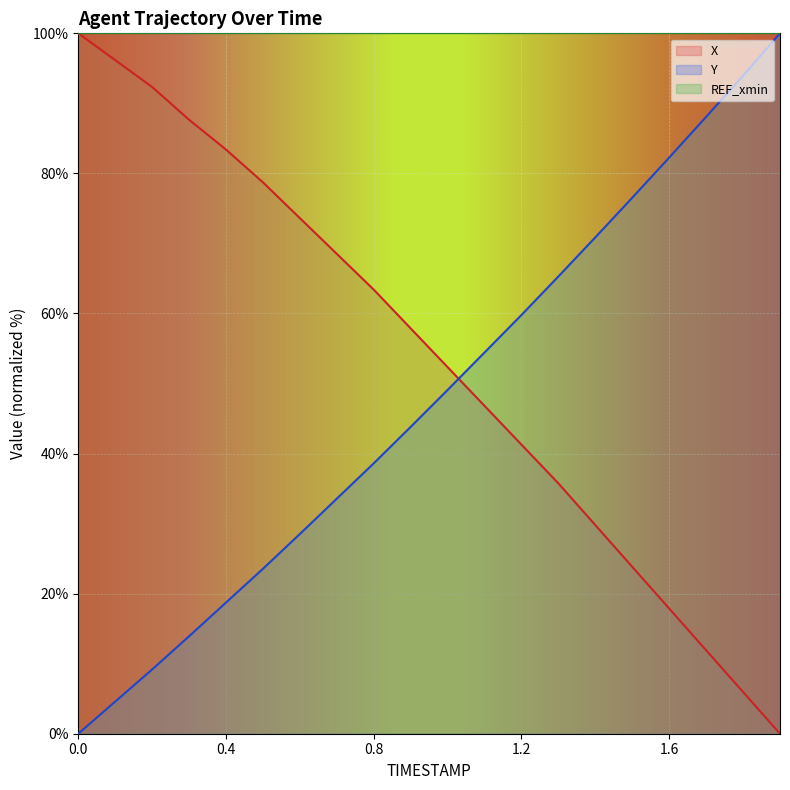

Which series has the widest spread of values?

X